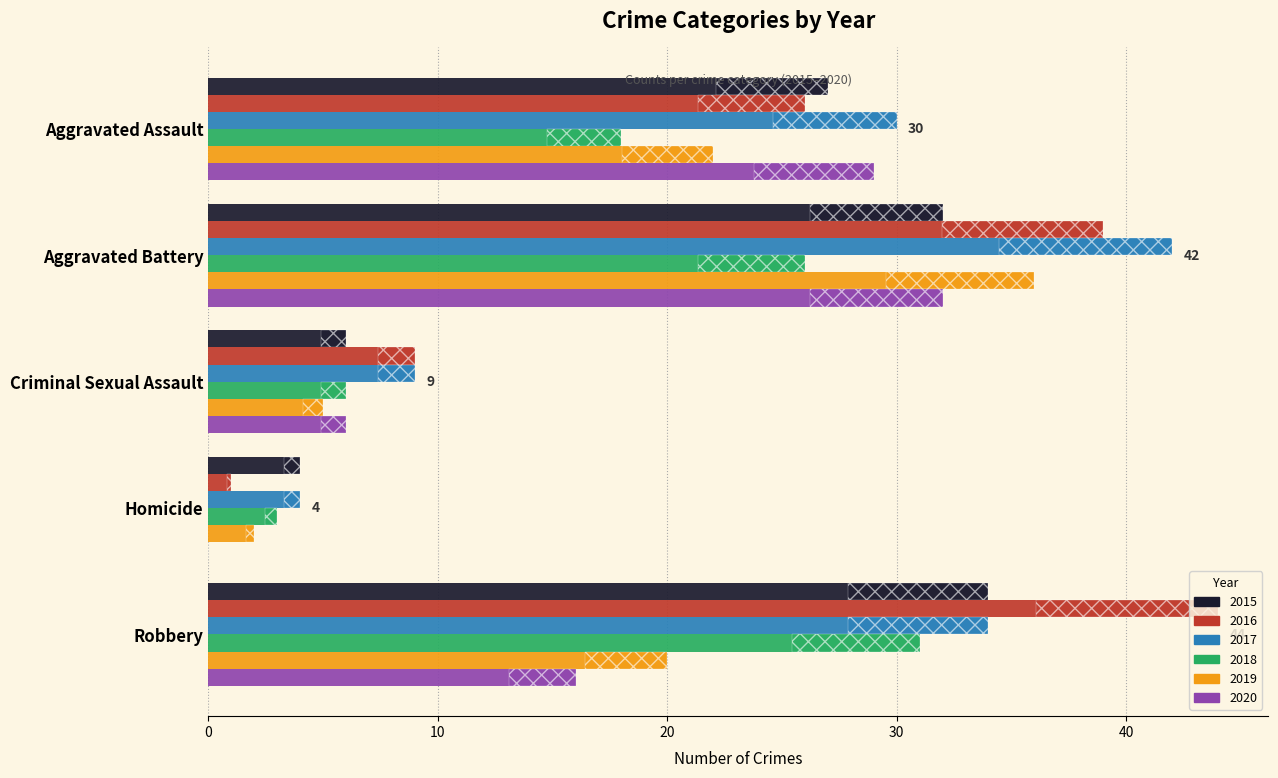

Is the value of 2017 at Homicide greater than the value of 2015 at Aggravated Battery?

No